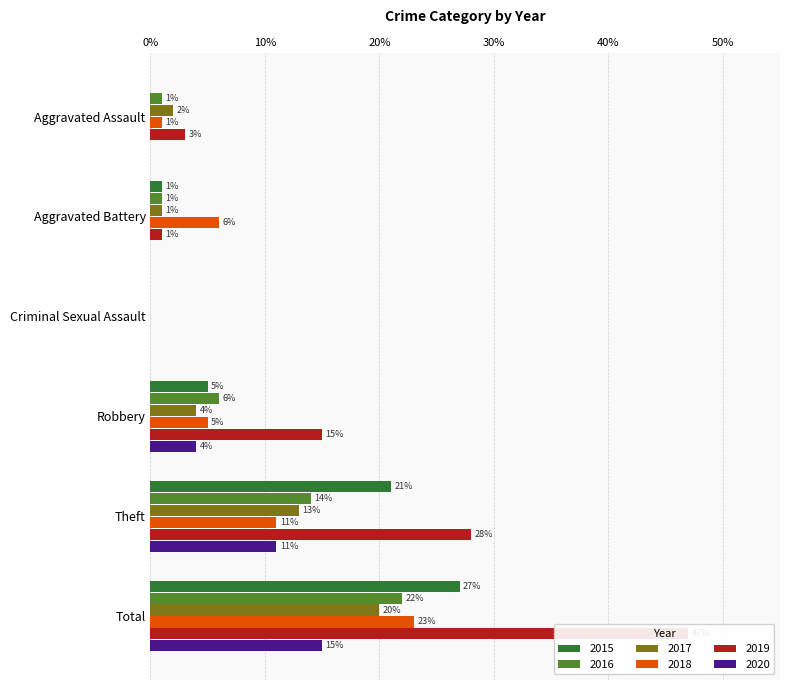

What is the sum of the 2016 values at Aggravated Battery and Criminal Sexual Assault?

1